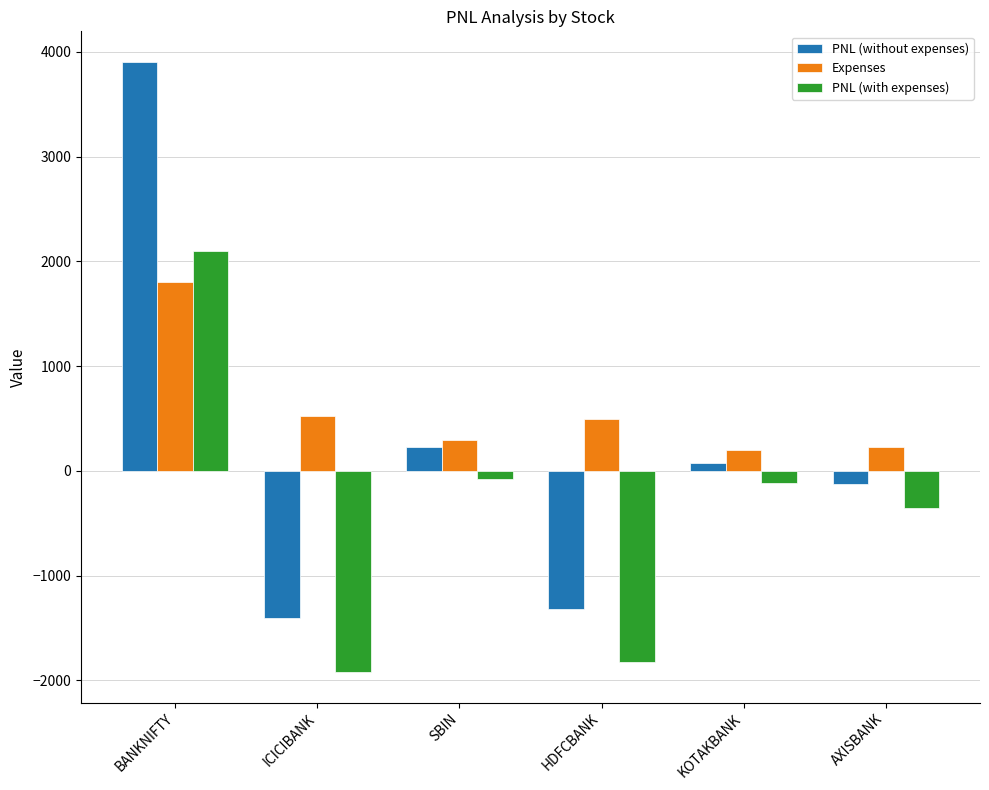

What is the spread (max minus min) of values at HDFCBANK?

2319.9